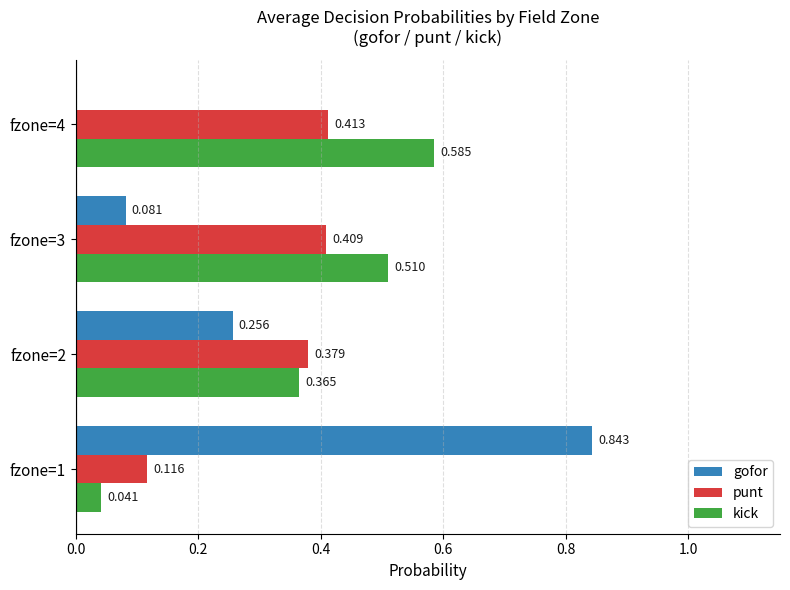

Which series has the largest total across all categories?

kick